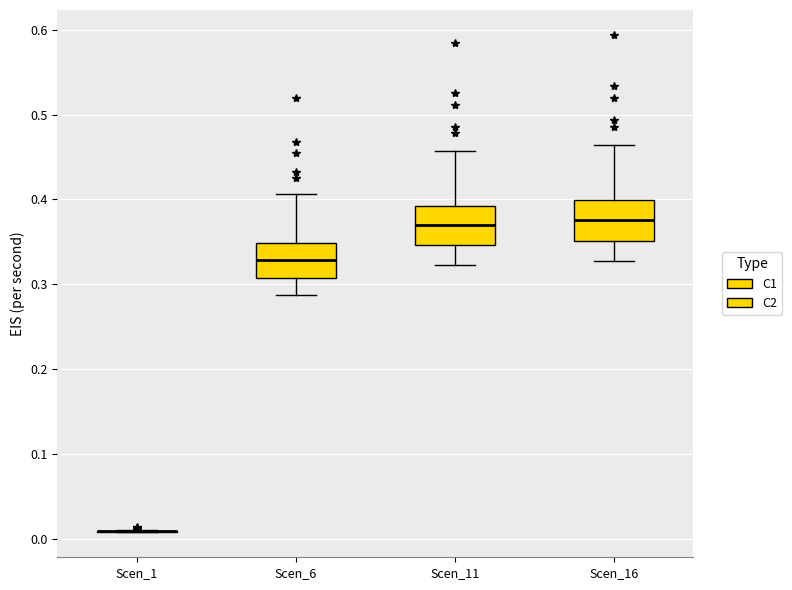

Where does the median line of the box for Scen_16 sit on the y-axis? The values are not printed on the chart, so give them approximately, as read against the axis.

0.38